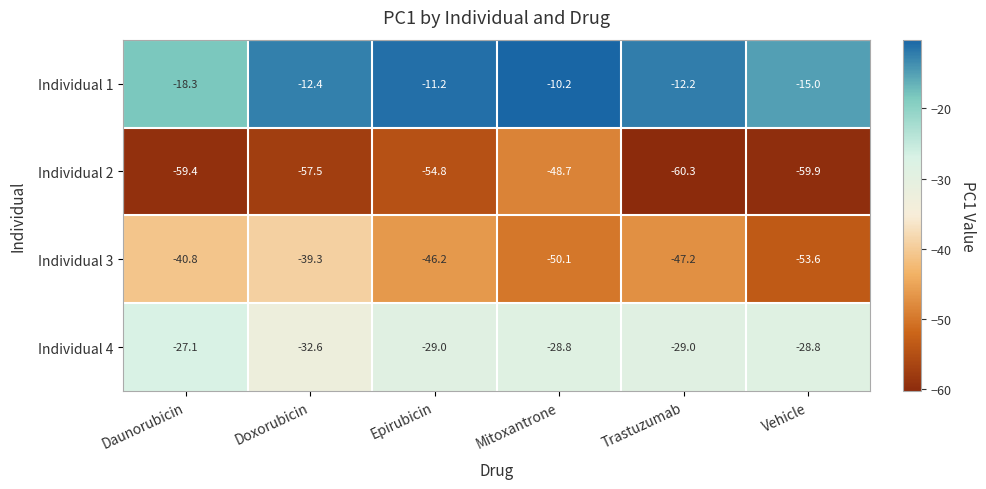

Reading left to right, extract all data points from this chart.

Individual 1: -18.3	-12.4	-11.2	-10.2	-12.2	-15.0
Individual 2: -59.4	-57.5	-54.8	-48.7	-60.3	-59.9
Individual 3: -40.8	-39.3	-46.2	-50.1	-47.2	-53.6
Individual 4: -27.1	-32.6	-29.0	-28.8	-29.0	-28.8